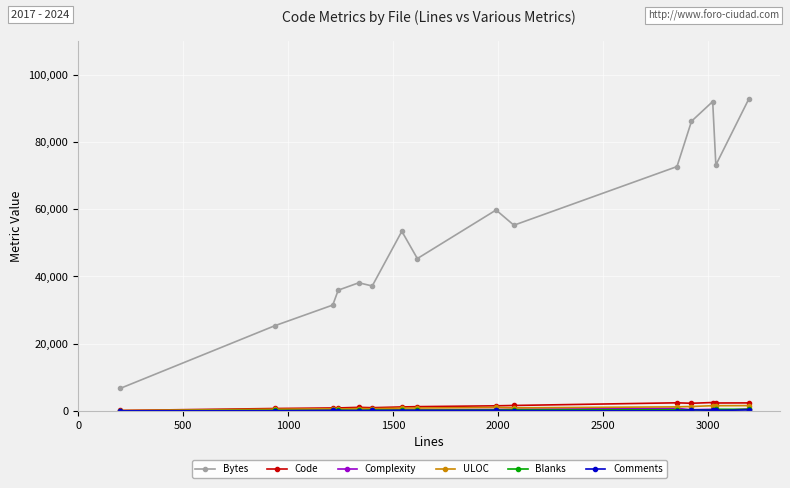

True or false: ULOC and Bytes cross at least once.

False